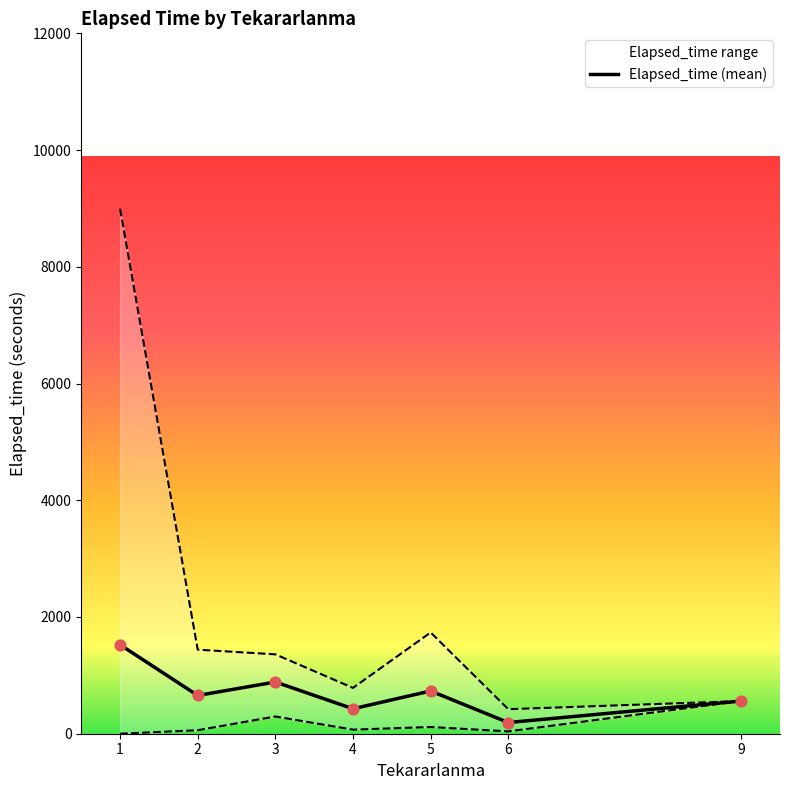

What is the ratio of the value at 2 to the value at 9?

1.2